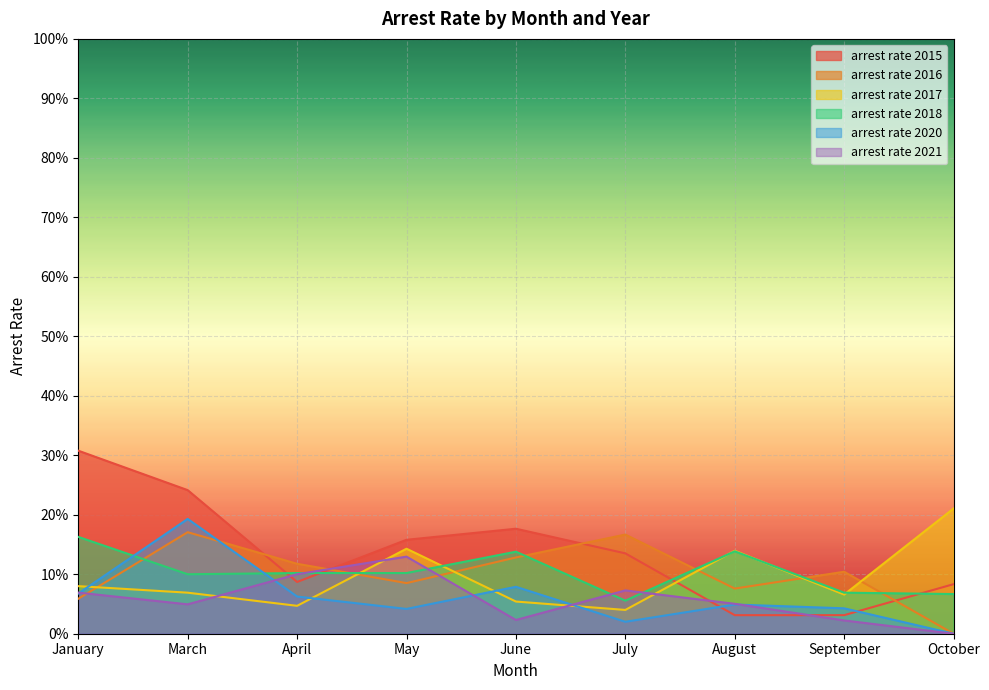

The arrest_rate_2020 series shows 0.0 at July. True or false?

False